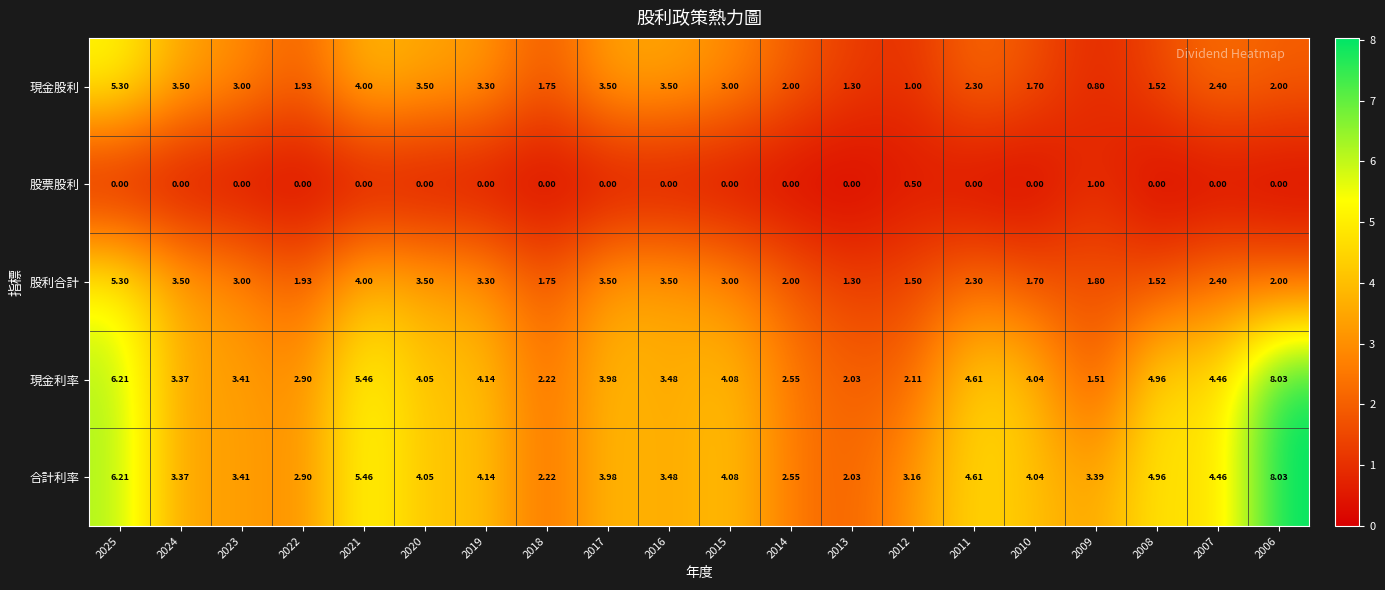

Is the value of 合計利率 at 2017 greater than the value of 股利合計 at 2014?

Yes